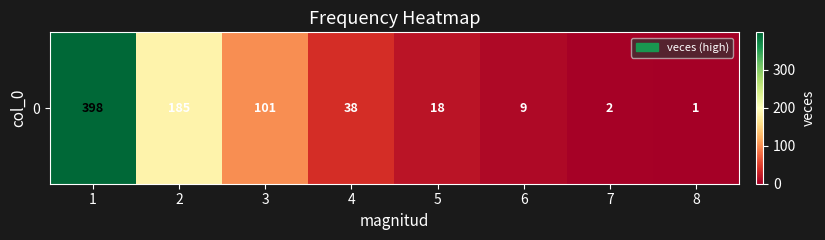

Reading left to right, list all the values displayed in this chart.

1=398	2=185	3=101	4=38	5=18	6=9	7=2	8=1